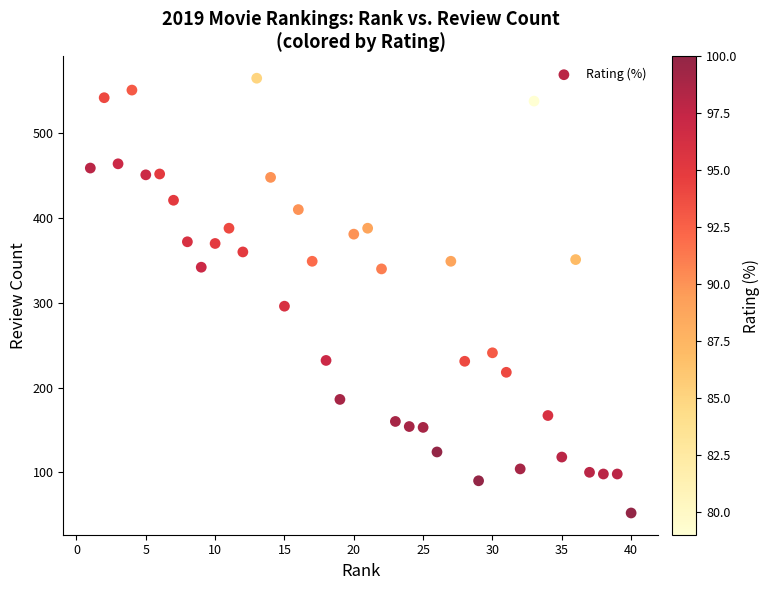

What is the range of Y values (max minus min)?

513